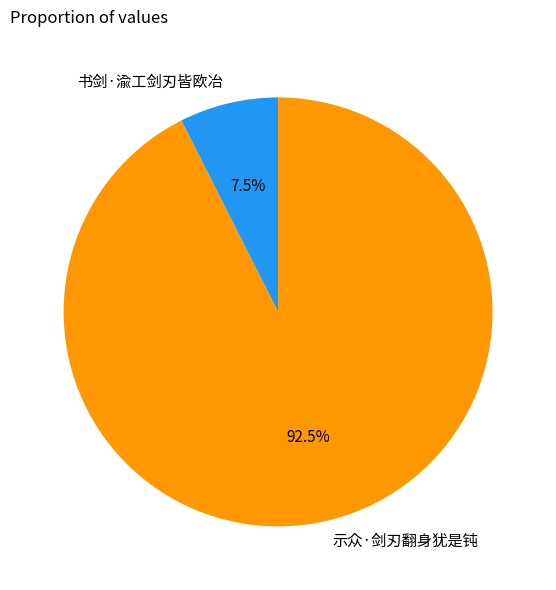

Which has a higher value, 书剑·渝工剑刃皆欧冶 or 示众·剑刃翻身犹是钝?

示众·剑刃翻身犹是钝